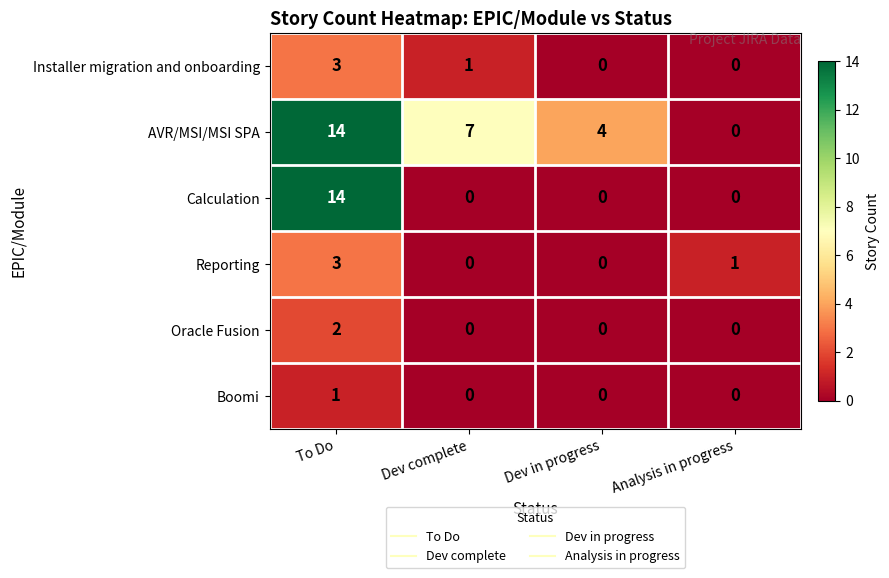

Rank the categories by AVR/MSI/MSI SPA value from lowest to highest.

Analysis in progress, Dev in progress, Dev complete, To Do